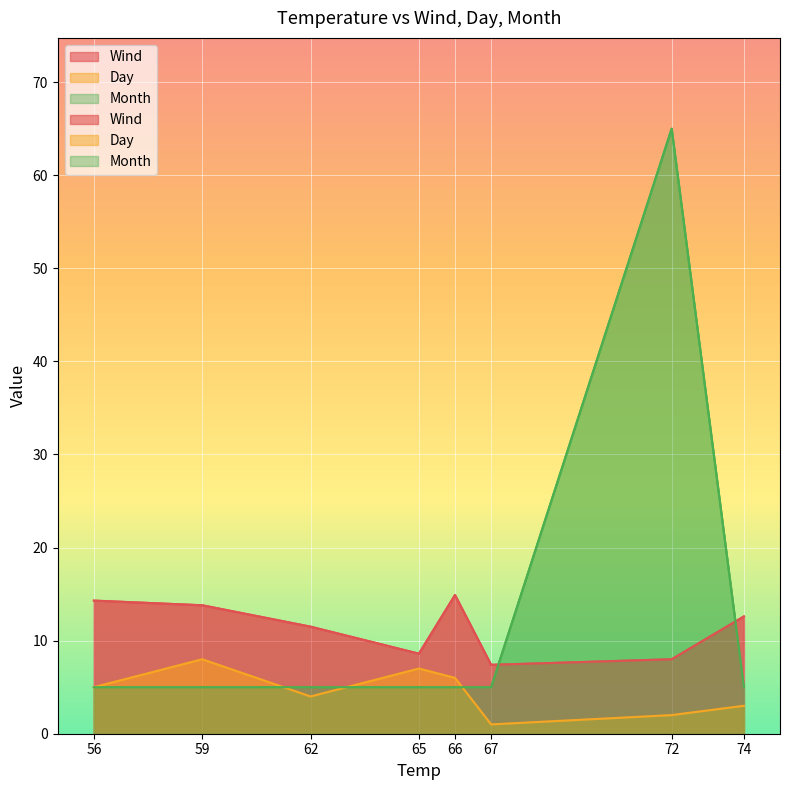

Rank the series by their maximum value, from highest to lowest.

Month, Wind, Day